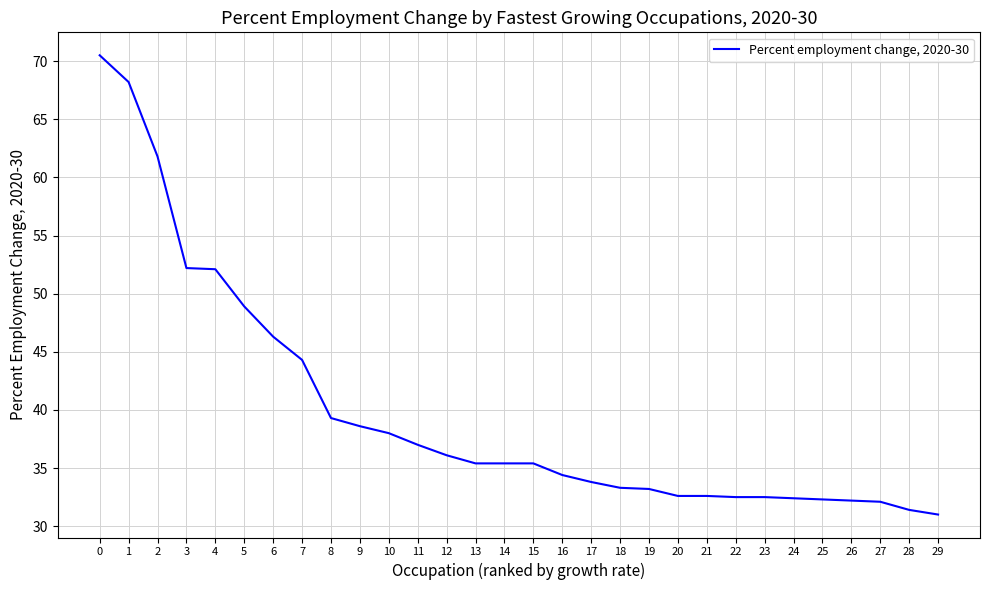

What is the maximum value shown in the chart?

70.5